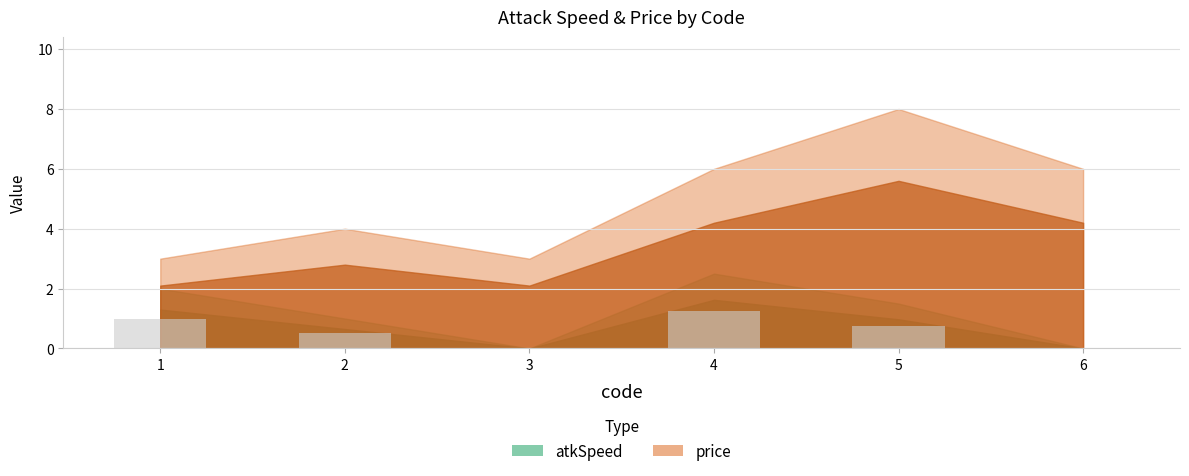

What is the sum of the values at 6 and 2?

0.5